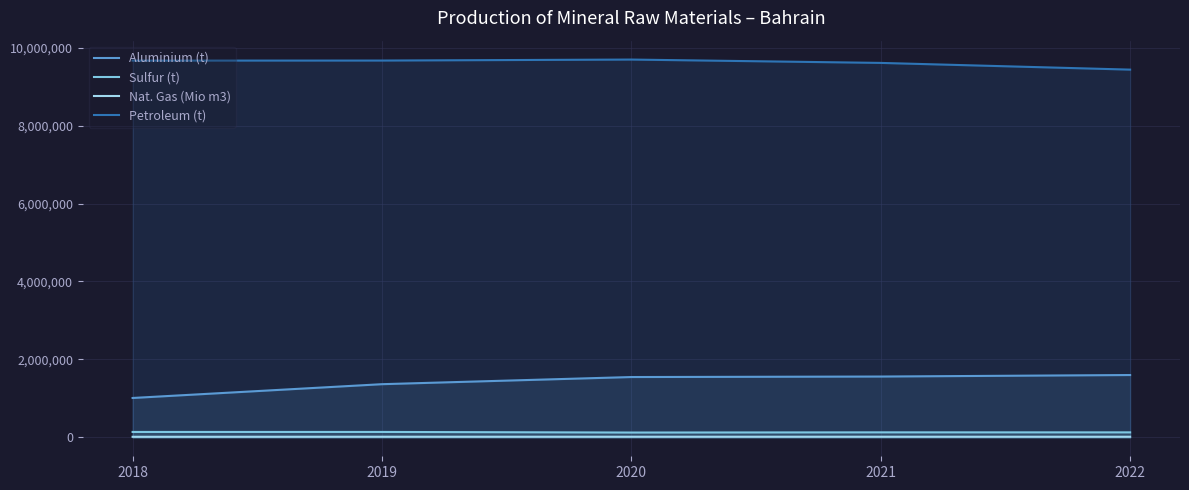

What value does the Petroleum (t) series have at 2022?

9436020